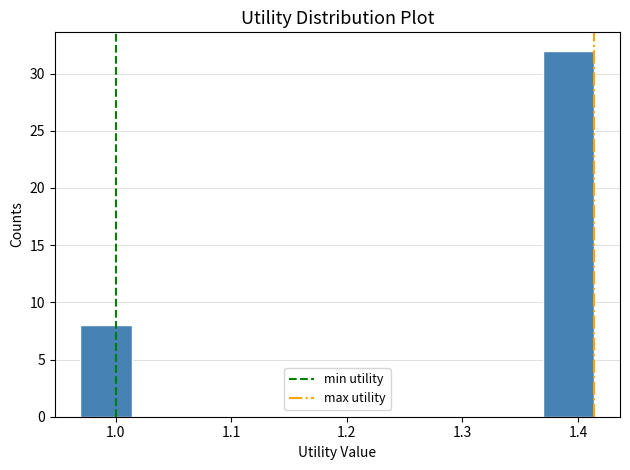

Reading left to right, list every bar in this chart as the range it spans on the x-axis followed by its height. Neither the bar edges nor the heights are printed on the chart, so give them approximately, as read against the axes.

0.97 to 1.01: 8
1.01 to 1.06: 0
1.06 to 1.10: 0
1.10 to 1.15: 0
1.15 to 1.19: 0
1.19 to 1.24: 0
1.24 to 1.28: 0
1.28 to 1.33: 0
1.33 to 1.37: 0
1.37 to 1.41: 32